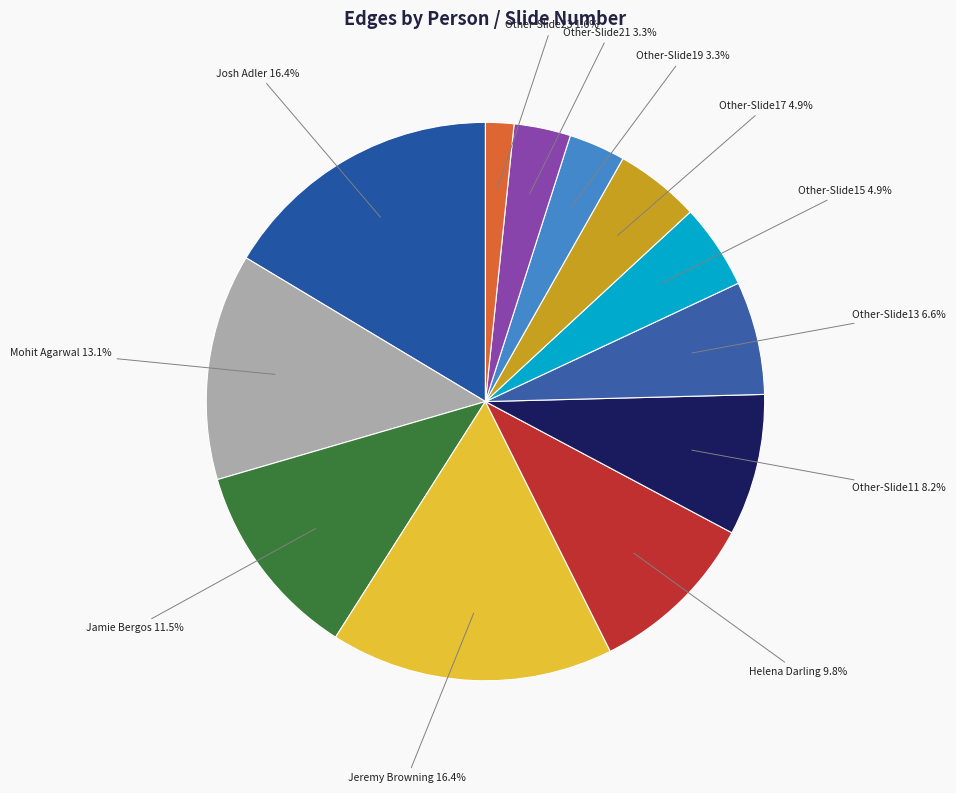

Count the number of slices in the pie.

12